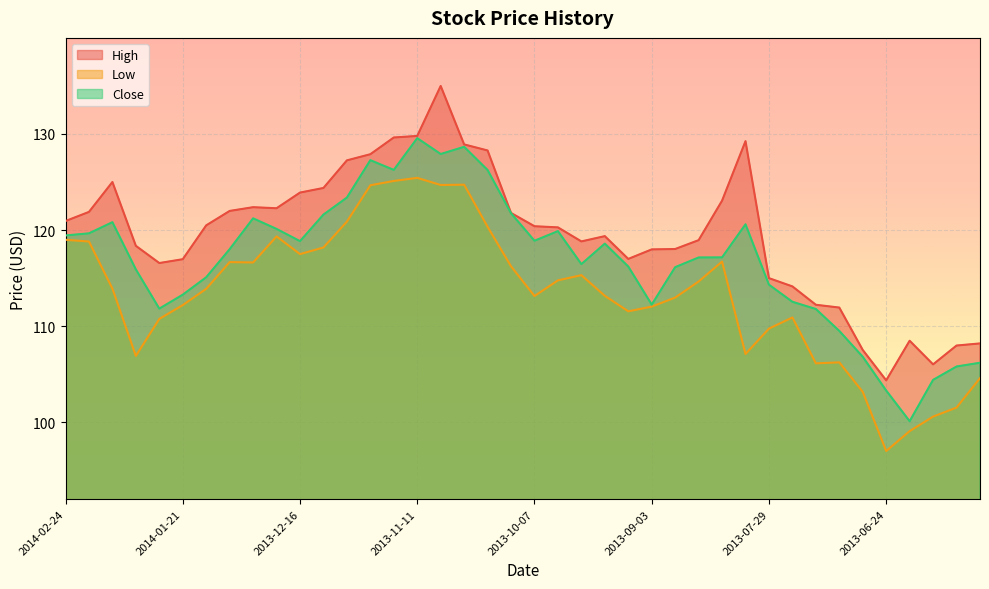

Which label corresponds to the largest value in the chart?

2013-11-04